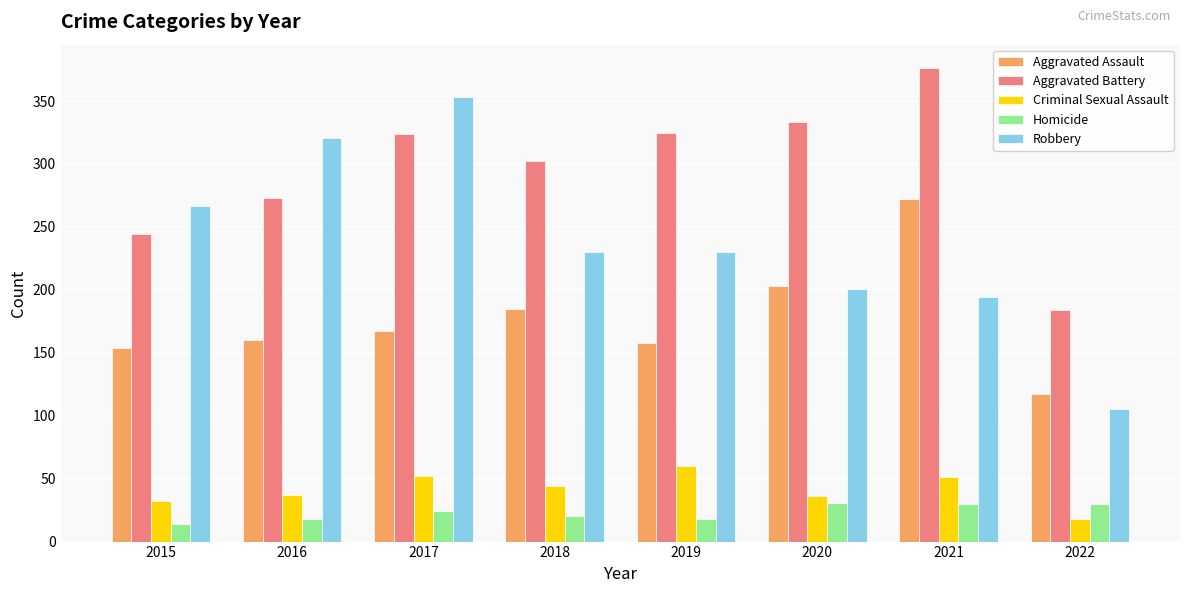

What is the value of the Homicide bar at the 7th from the left?

30